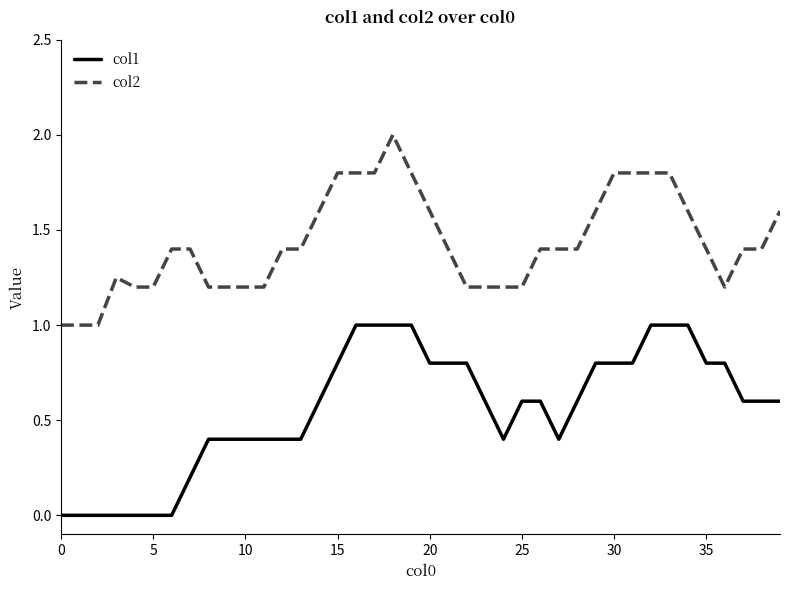

Is this an area chart (filled region under the line)?

No